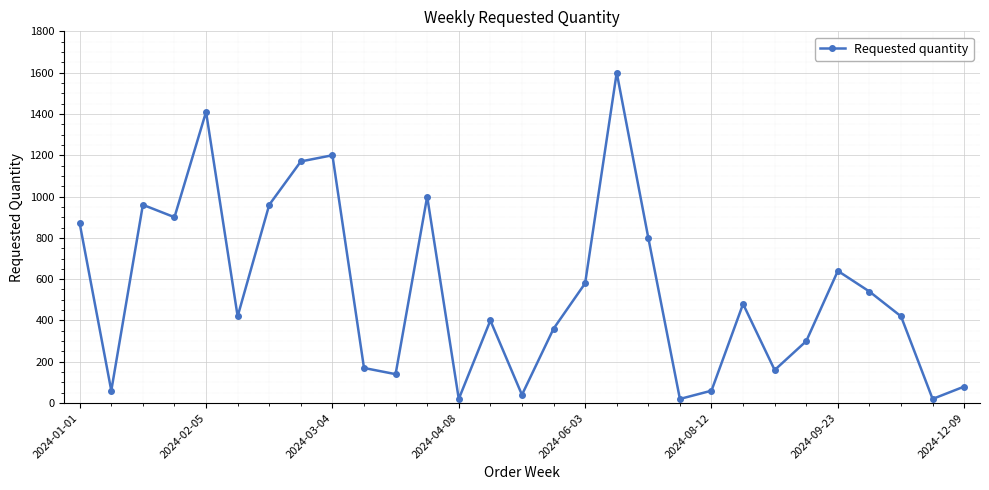

Count the number of categories in the chart.

29